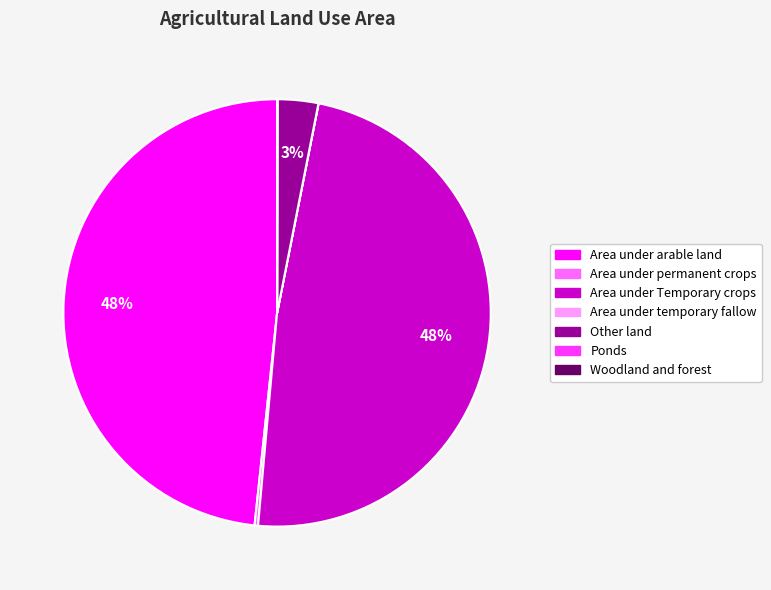

Is Other land the majority of the pie?

No